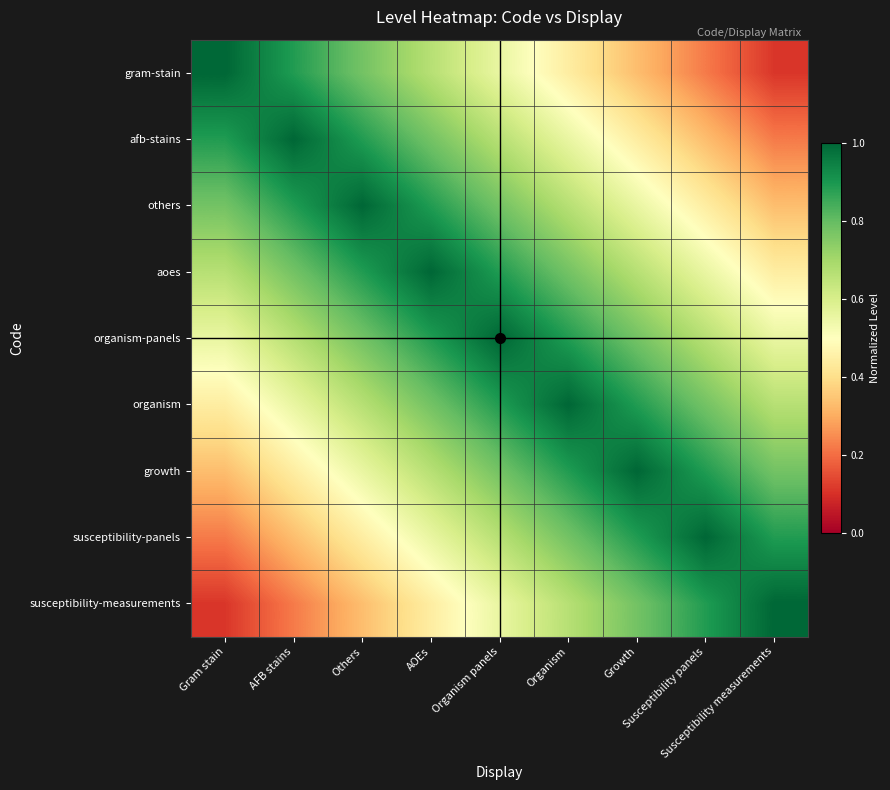

Between Susceptibility measurements and Growth, which is larger?

Growth